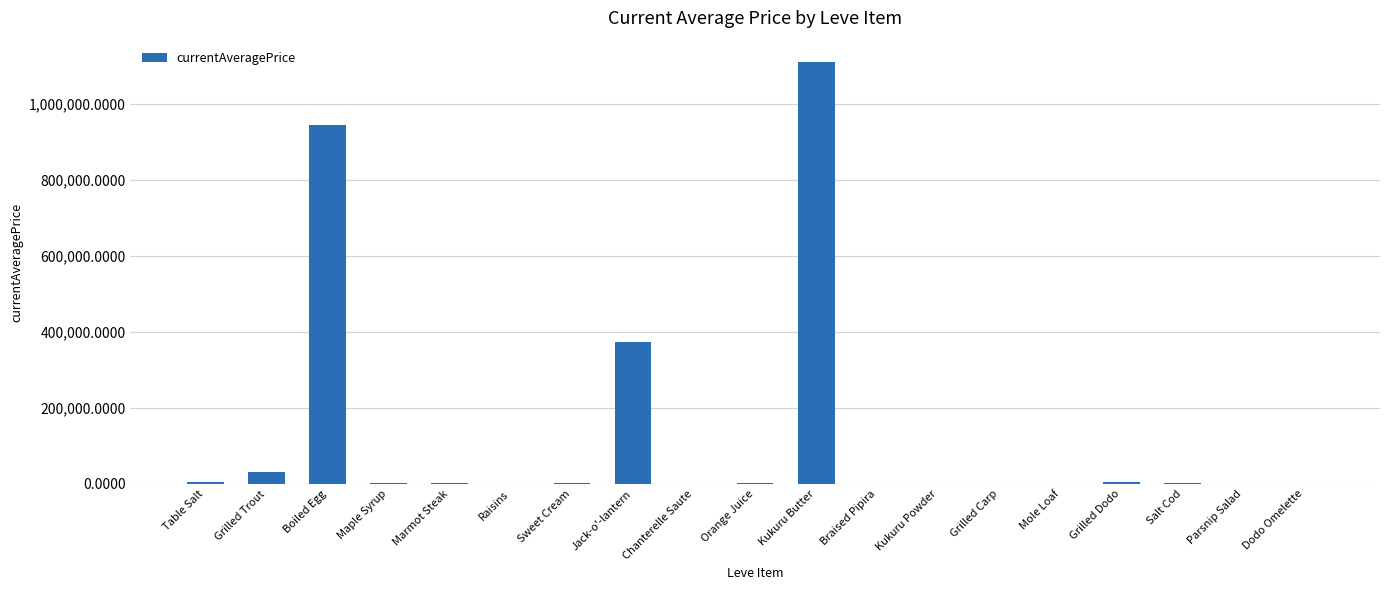

Where is the data nearest to the value 555686?

Jack-o'-lantern